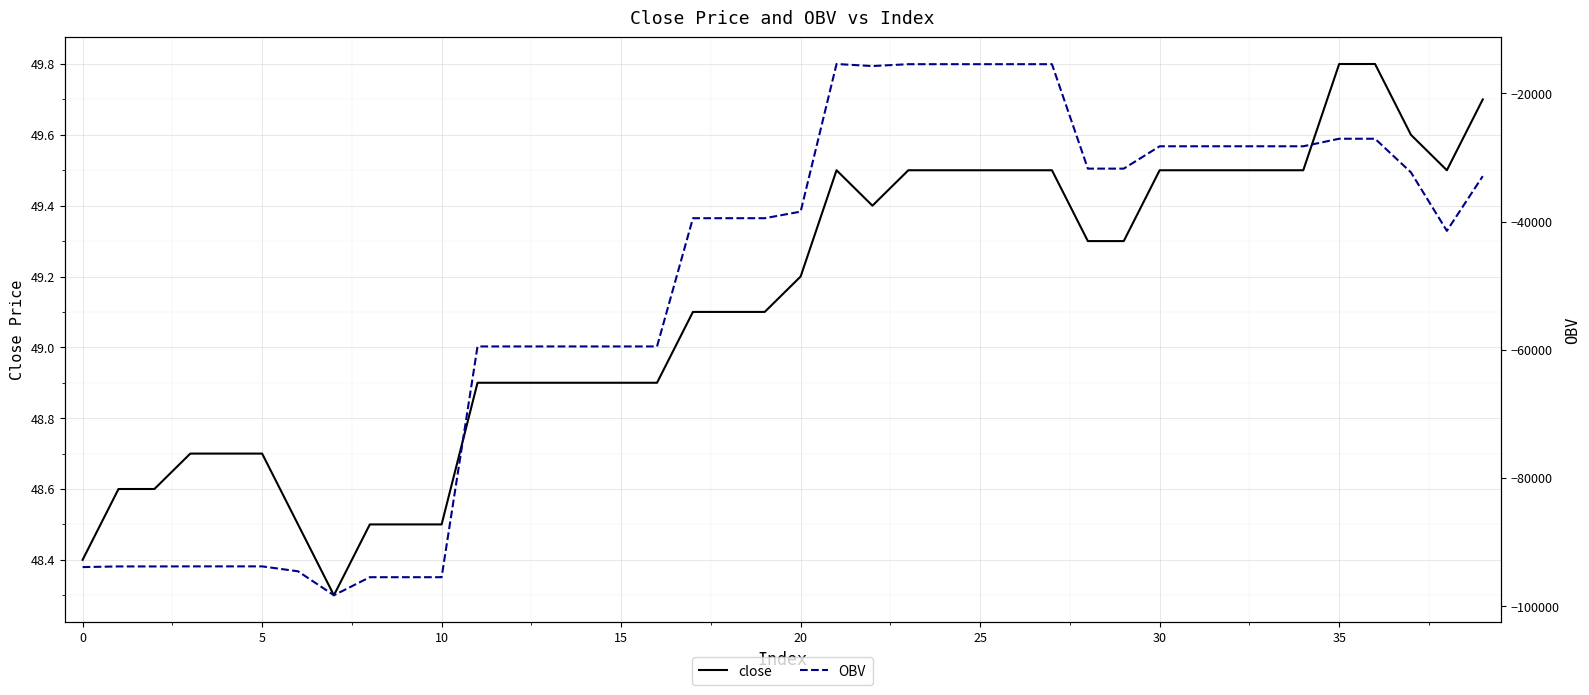

What is the label of the 15th point from the left?

14